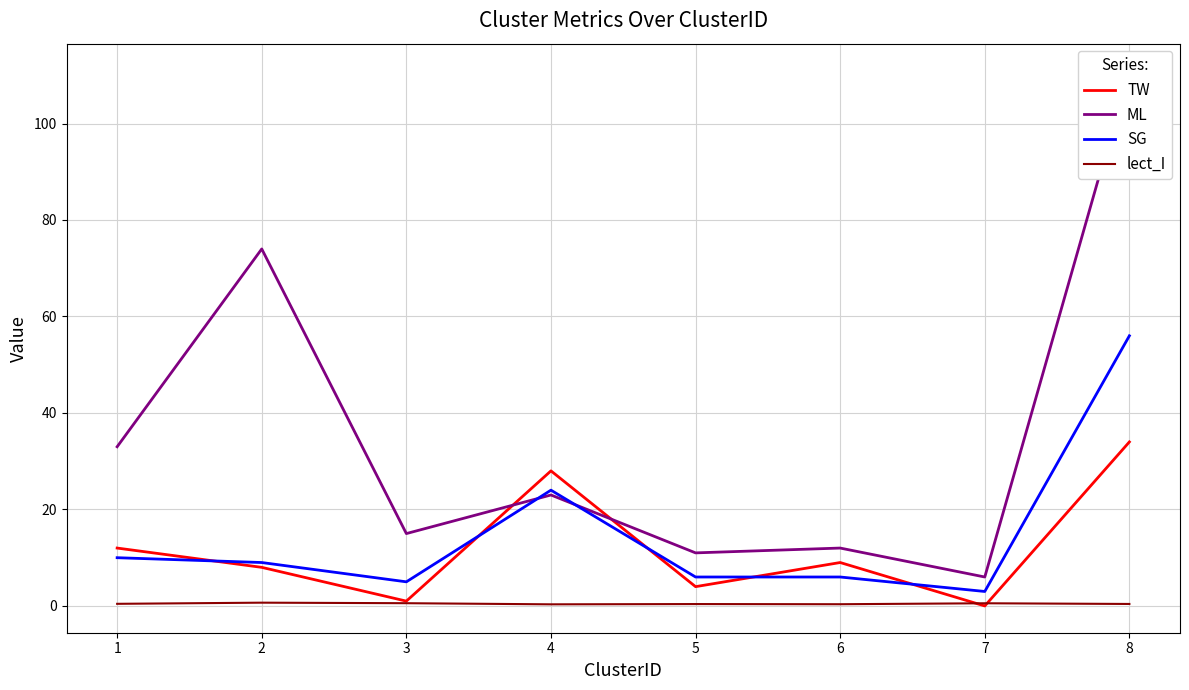

At which category does SG reach its first local peak?

4